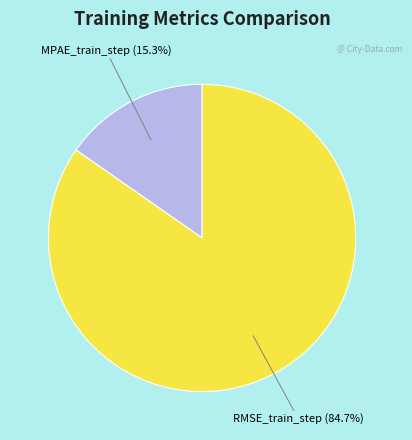

Is MPAE_train_step the majority of the pie?

No